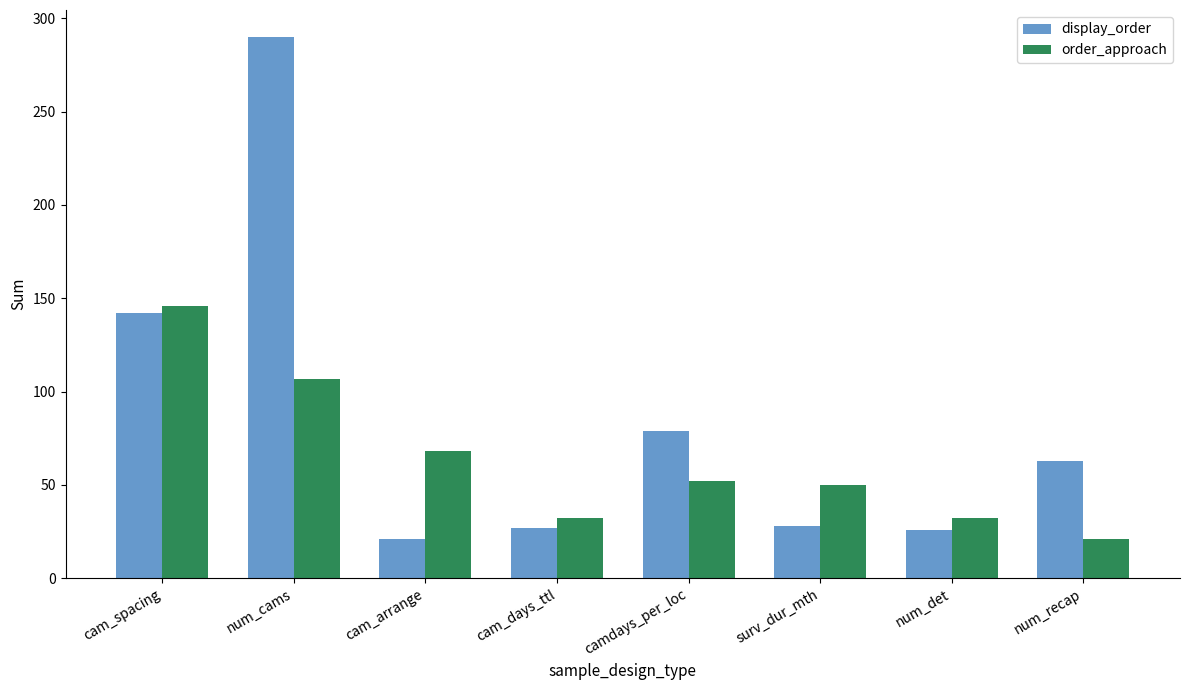

At num_cams, list the series in order from largest to smallest.

display_order, order_approach